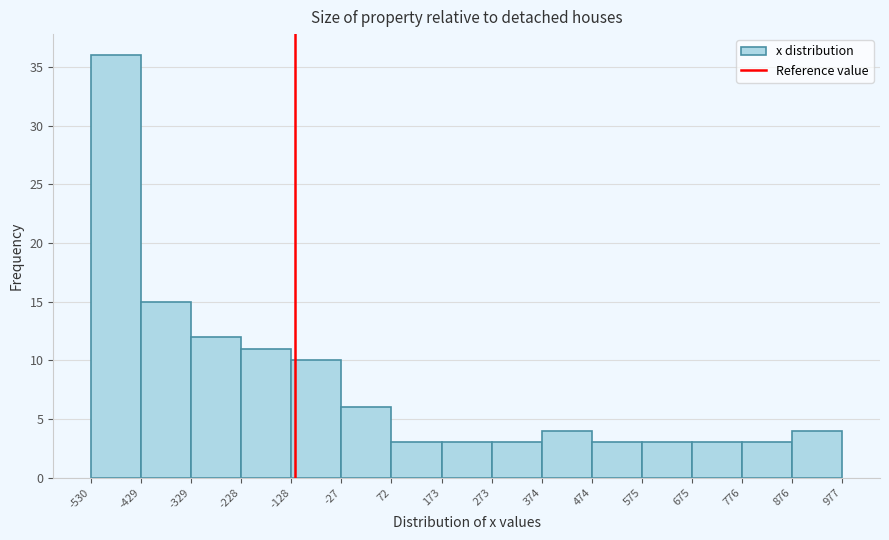

Over which range of the x-axis is the bar tallest?

-530 to -429